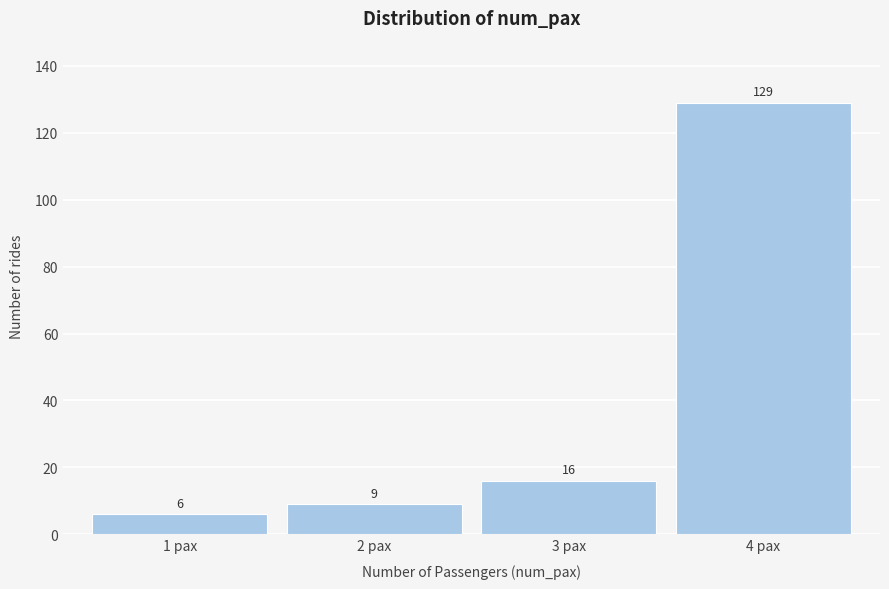

Reading left to right, extract all data points from this chart.

1 pax=6	2 pax=9	3 pax=16	4 pax=129